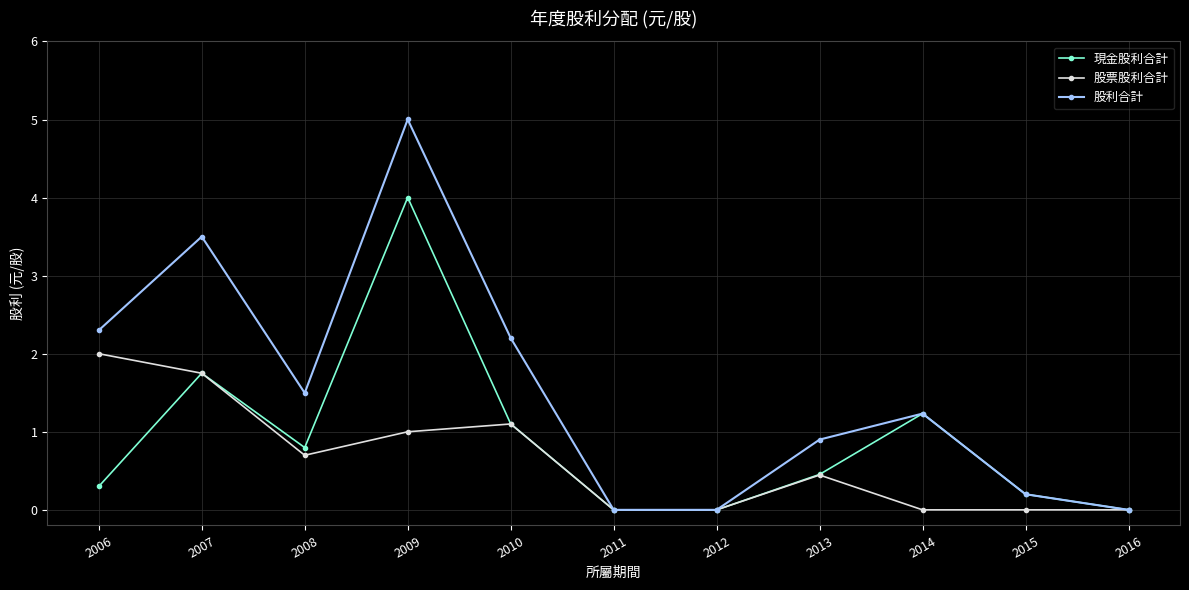

How many distinct data groups are displayed?

3